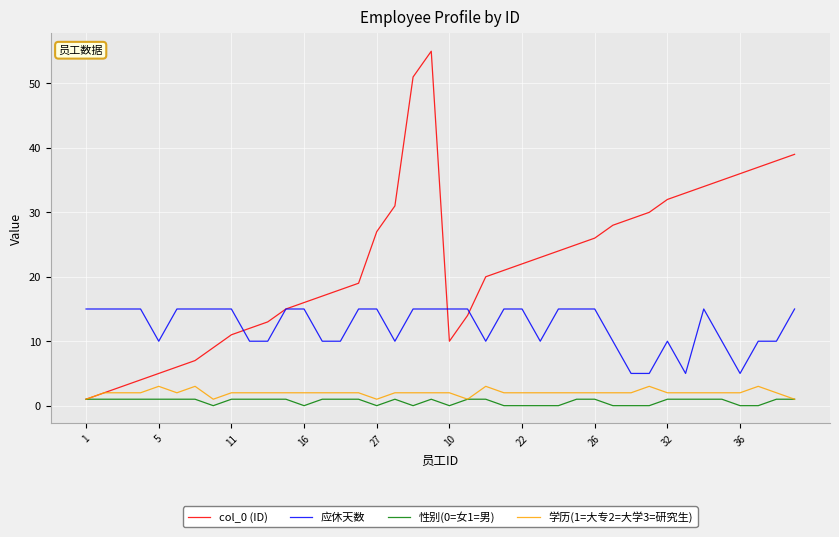

Which series has the largest total across all categories?

col_0 (ID)